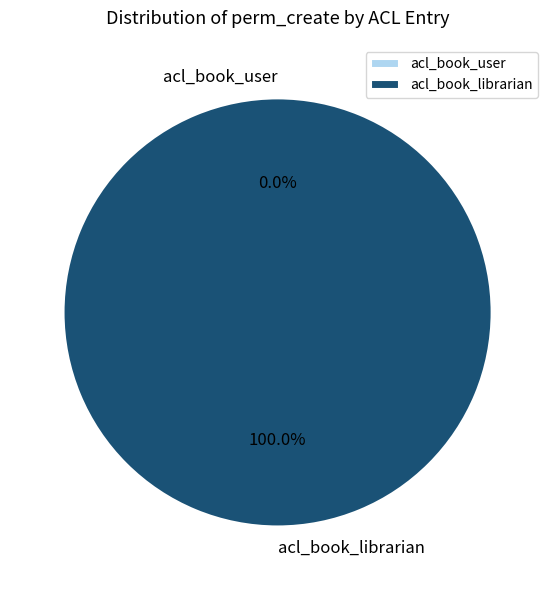

Which slice is the largest?

acl_book_librarian